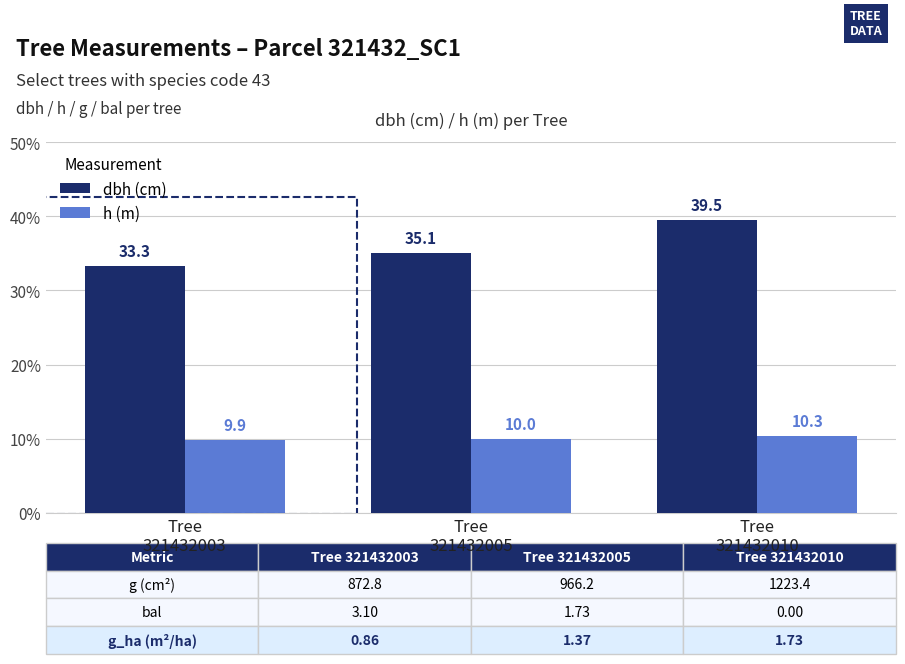

Where is dbh (cm) nearest to the value 36?

Tree
321432005